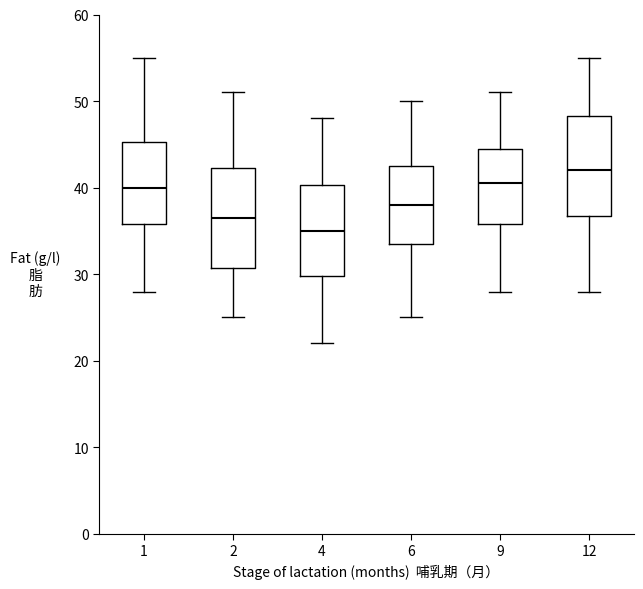

Reading left to right, read every box against the y-axis: the position of its median line, the range the box covers, and the ends of its whiskers. The values are not printed on the chart, so give them approximately, as read against the axis.

1: median 40, box 36 to 45, whiskers 28 to 55
2: median 37, box 31 to 42, whiskers 25 to 51
4: median 35, box 30 to 40, whiskers 22 to 48
6: median 38, box 34 to 43, whiskers 25 to 50
9: median 41, box 36 to 45, whiskers 28 to 51
12: median 42, box 37 to 48, whiskers 28 to 55